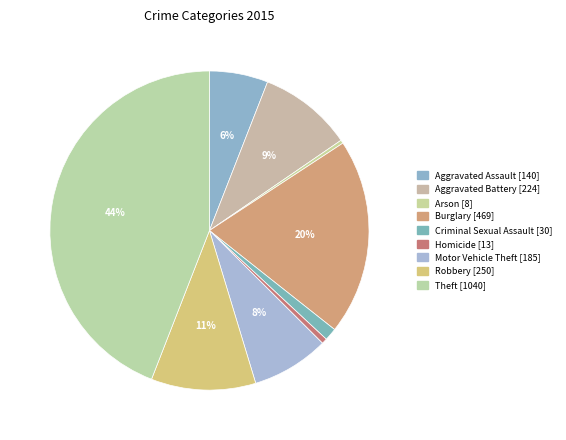

To the nearest percent, what is the difference between the largest and smallest slice percentages?

44%